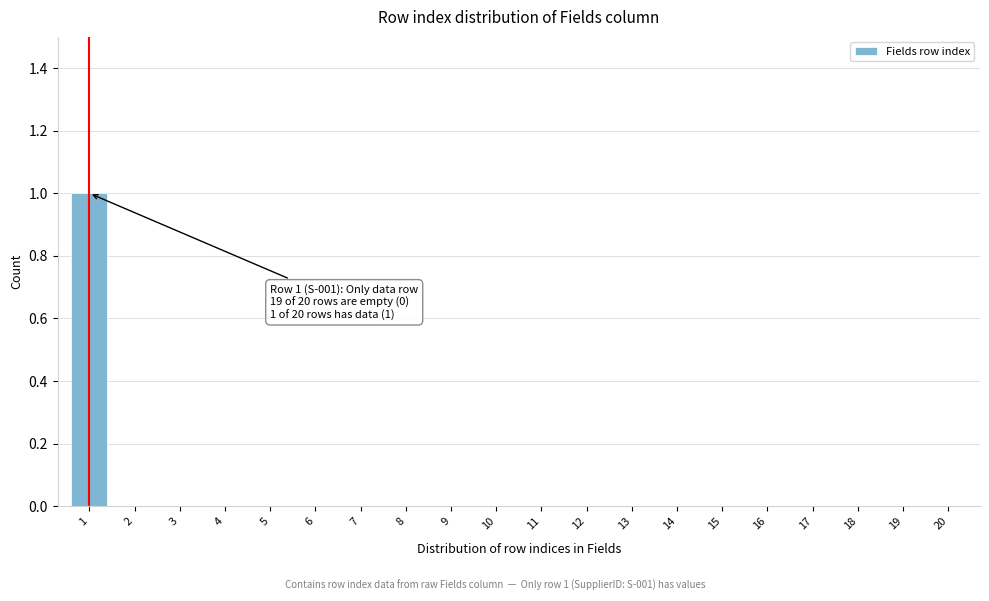

Reading left to right, list all the values displayed in this chart.

1=1	2=0	3=0	4=0	5=0	6=0	7=0	8=0	9=0	10=0	11=0	12=0	13=0	14=0	15=0	16=0	17=0	18=0	19=0	20=0